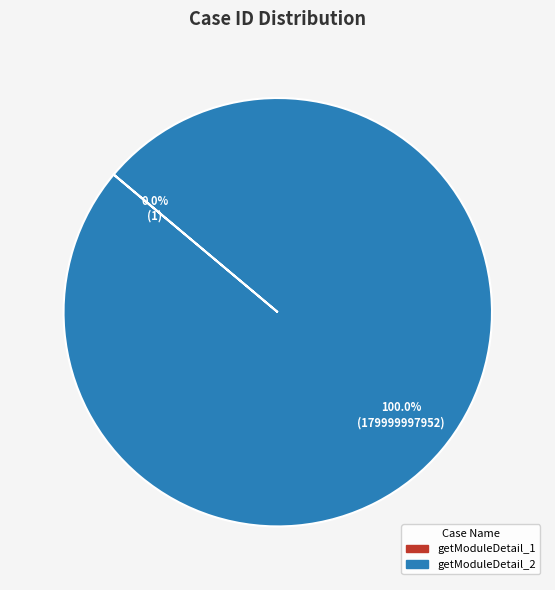

What portion of the pie excludes getModuleDetail_1?

100.0%